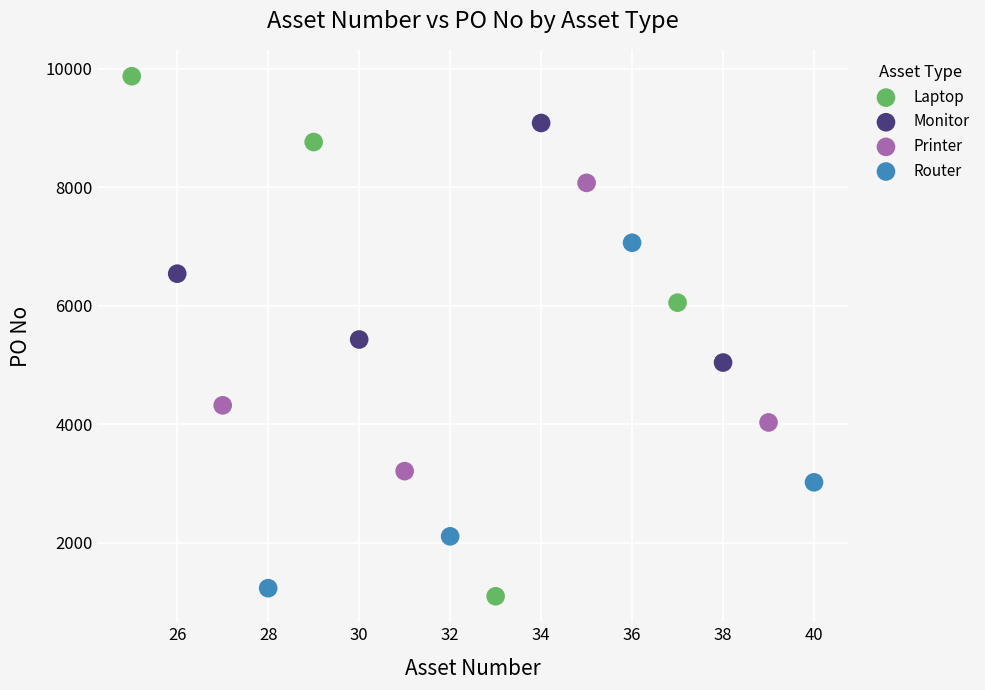

Which series contains the highest Y value?

Laptop